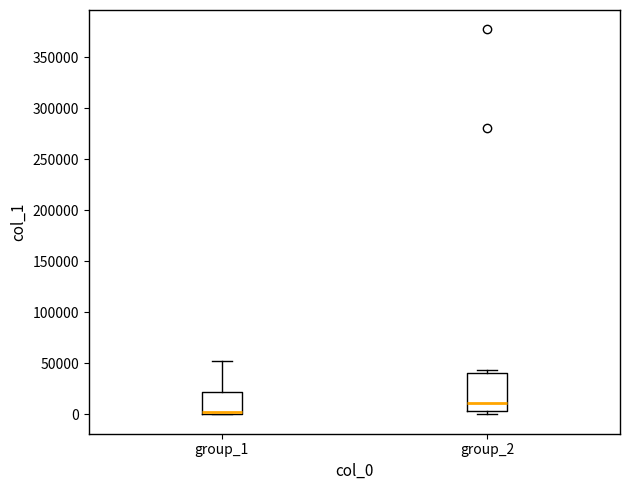

Reading left to right, read every box against the y-axis: the position of its median line, the range the box covers, and the ends of its whiskers. The values are not printed on the chart, so give them approximately, as read against the axis.

group_1: median 5000, box 0 to 20000, whiskers 0 to 50000
group_2: median 10000, box 5000 to 40000, whiskers 0 to 45000